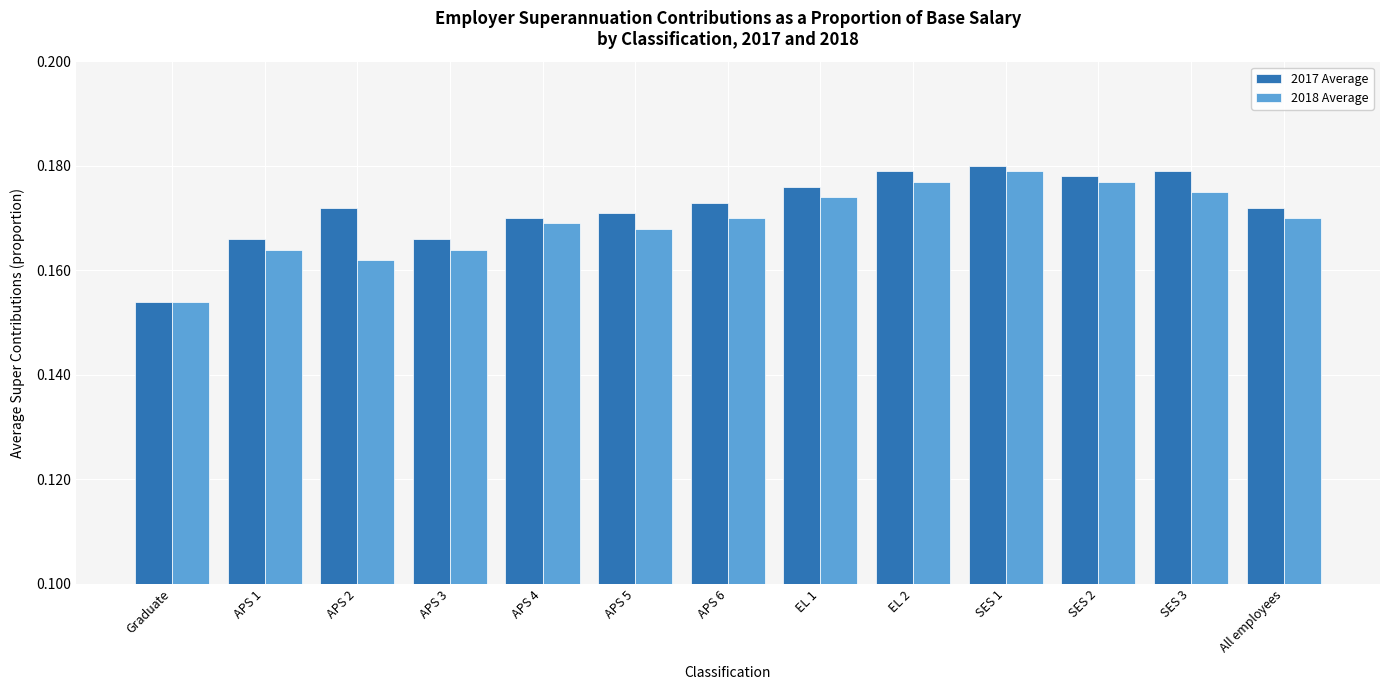

What is the label of the 12th bar from the right?

APS 1